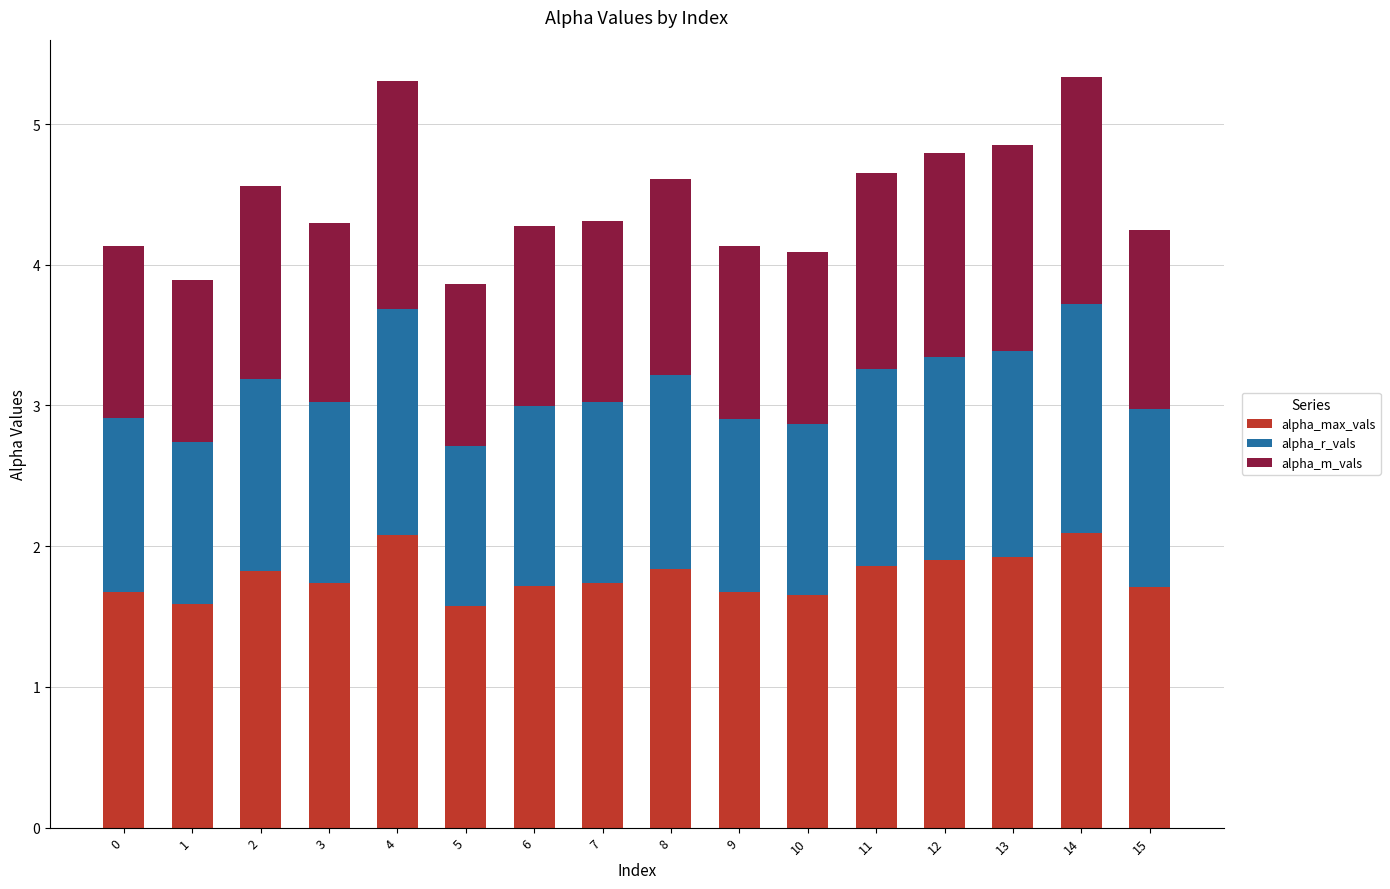

What is the total value across all series at 0?

4.1